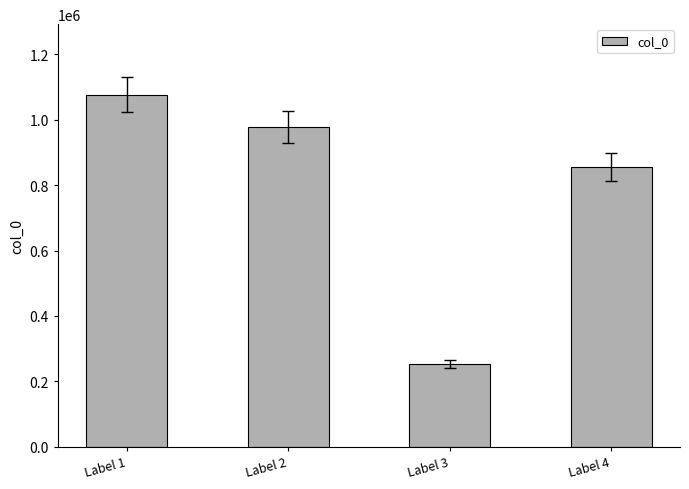

What is the greatest value displayed?

1077298